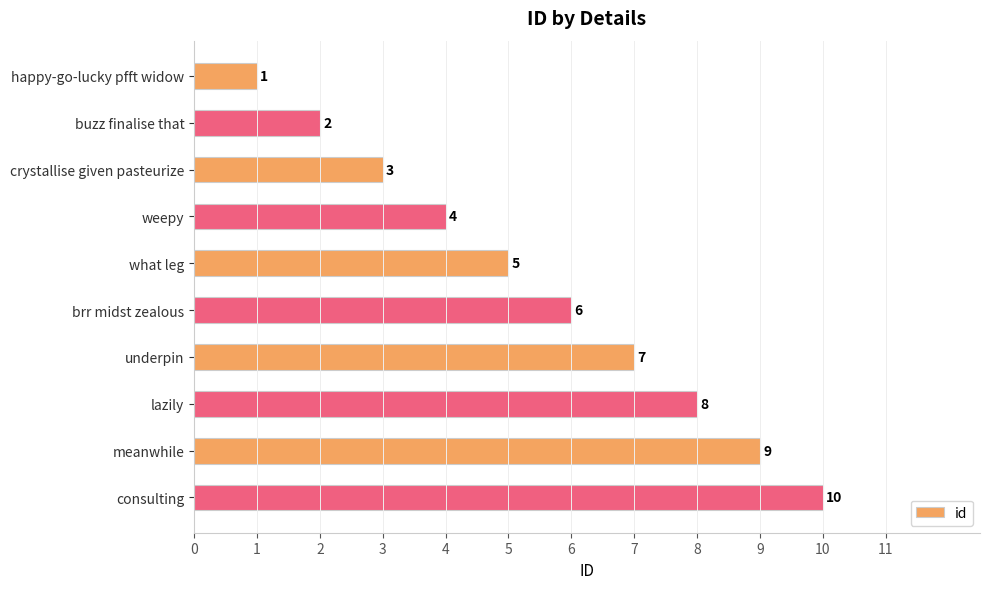

List the labels in order of value, smallest first.

happy-go-lucky pfft widow, buzz finalise that, crystallise given pasteurize, weepy, what leg, brr midst zealous, underpin, lazily, meanwhile, consulting